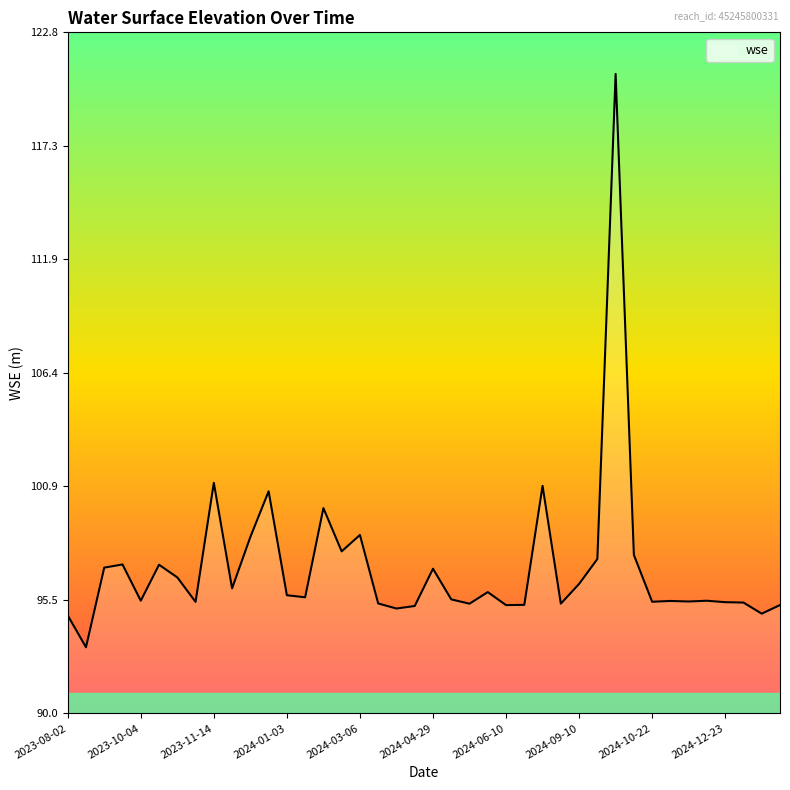

What is the minimum value shown in the chart?

93.2